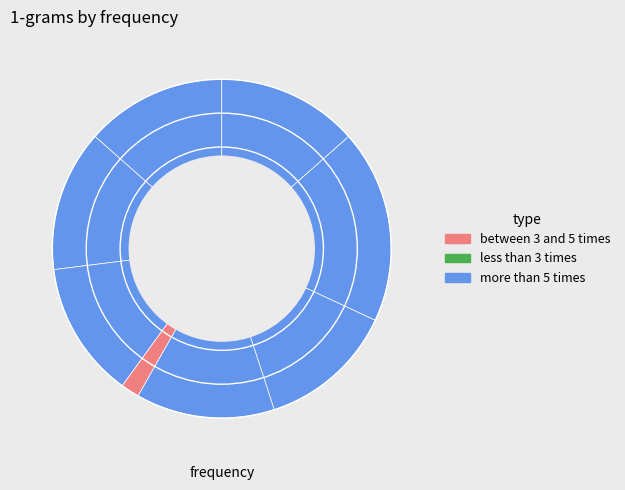

How many segments does this pie chart have?

8